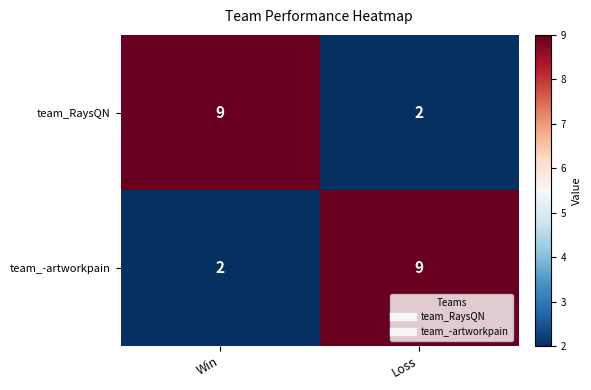

What is the approximate value of team_-artworkpain at Loss?

9